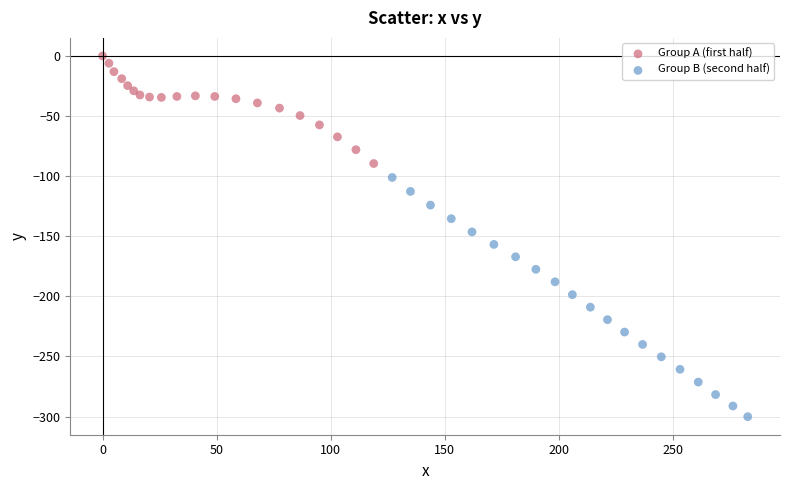

Which series reaches the minimum Y coordinate?

Group B (second half)